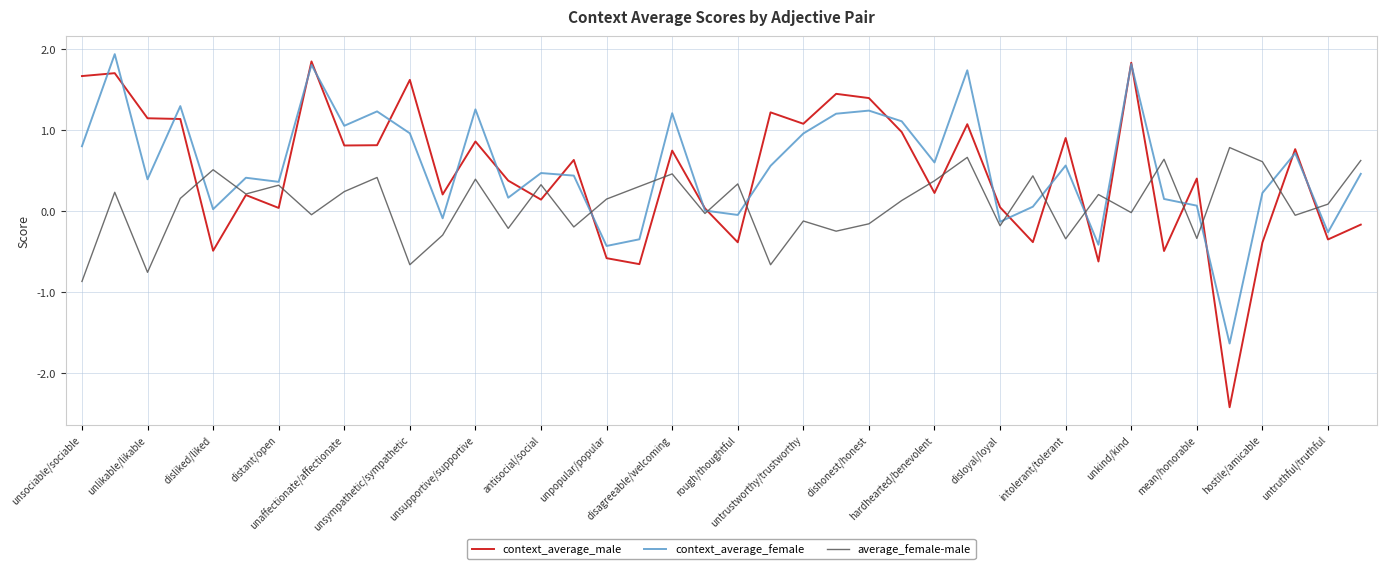

What is the minimum value for context_average_male?

-2.4